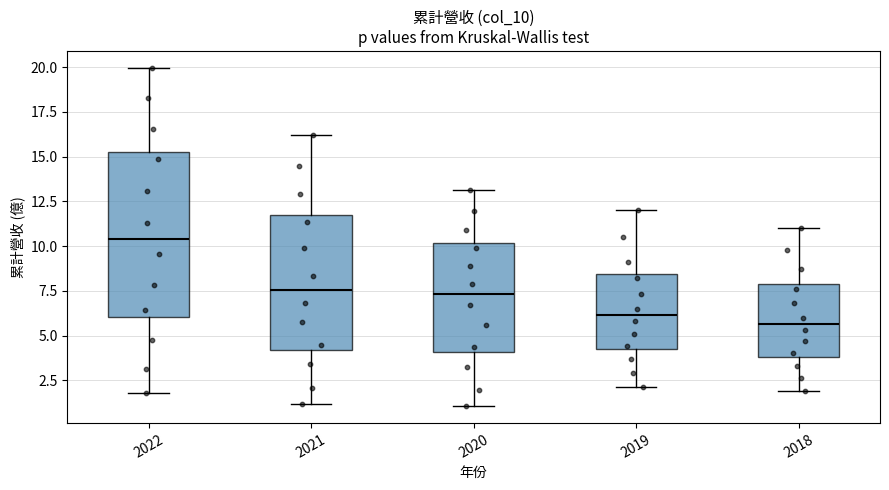

Which box's median line is the highest?

2022